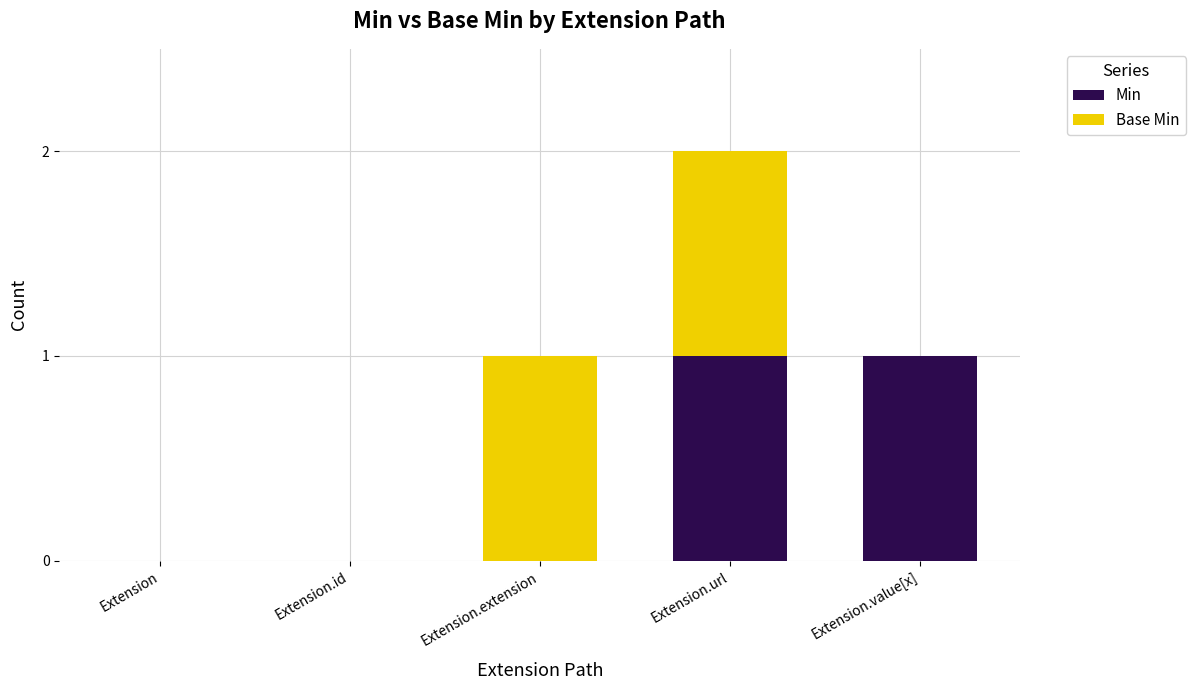

Reading left to right, transcribe the values for Min.

Extension=0	Extension.id=0	Extension.extension=0	Extension.url=1	Extension.value[x]=1